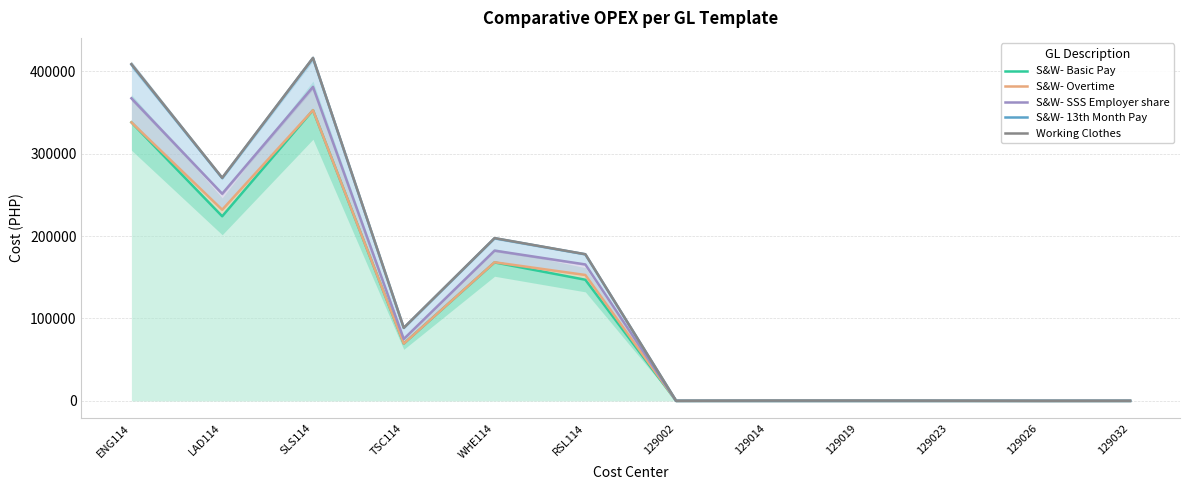

How many interior local valleys does the S&W- Overtime series have?

2